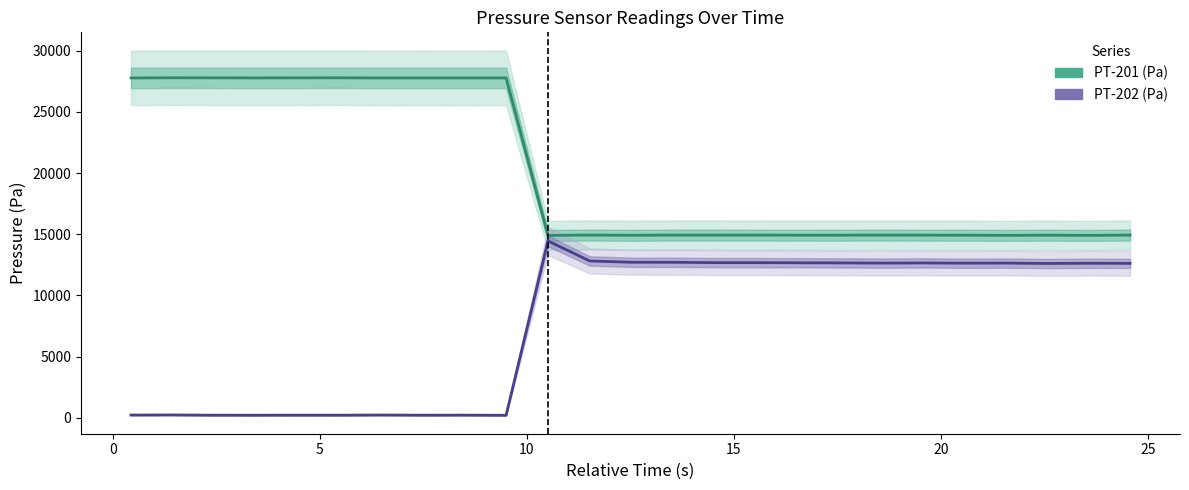

At which category is the sum across all series the highest?

10